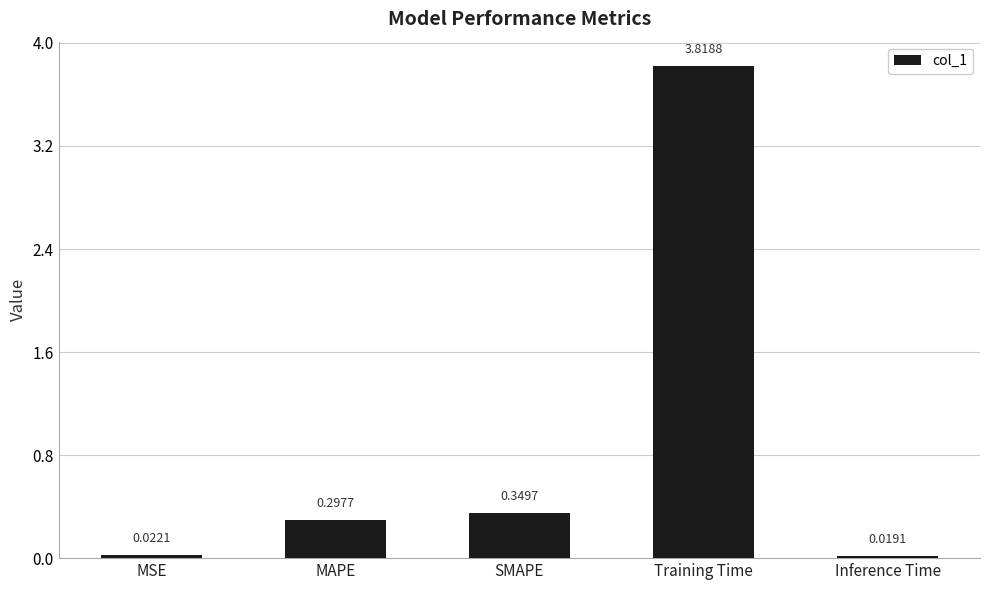

The value at SMAPE is 0.5. True or false?

False